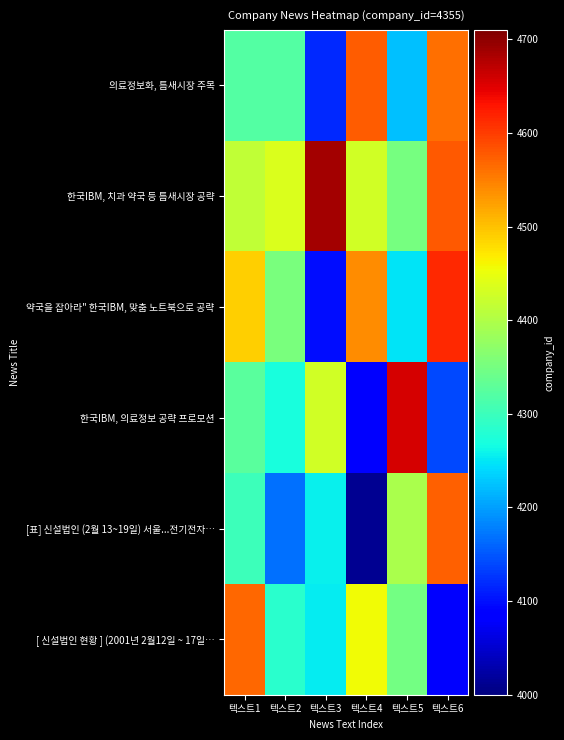

List the series in order of their peak value, lowest first.

[ 신설법인 현황 ] (2001년 2월12일 ~ 17일…, [표] 신설법인 (2월 13~19일) 서울...전기전자…, 의료정보화, 틈새시장 주목, 약국을 잡아라" 한국IBM, 맞춤 노트북으로 공략, 한국IBM, 의료정보 공략 프로모션, 한국IBM, 치과 약국 등 틈새시장 공략